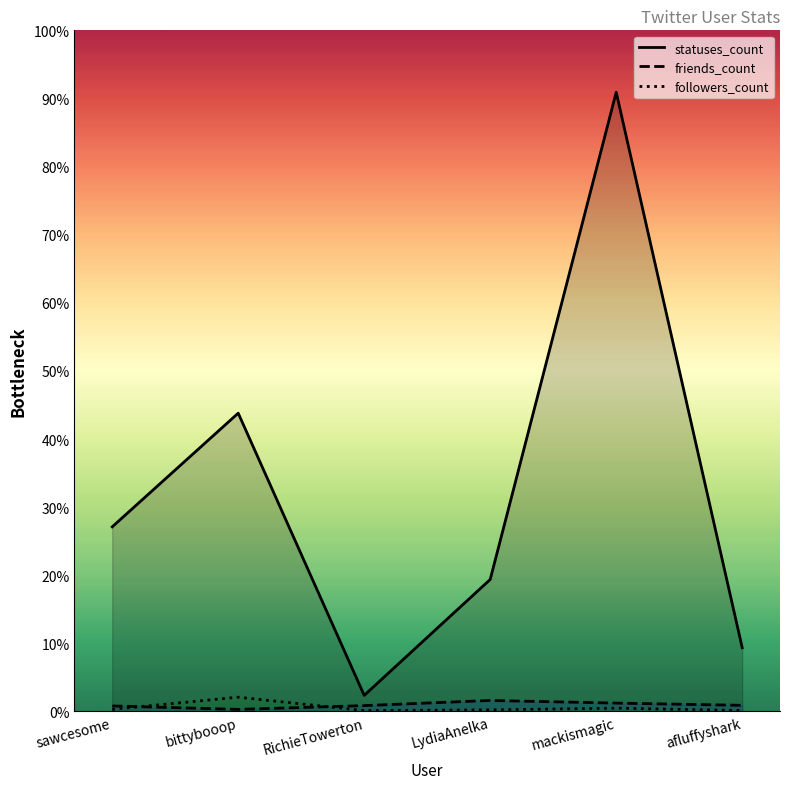

Is it true that followers_count equals 78 at sawcesome?

False